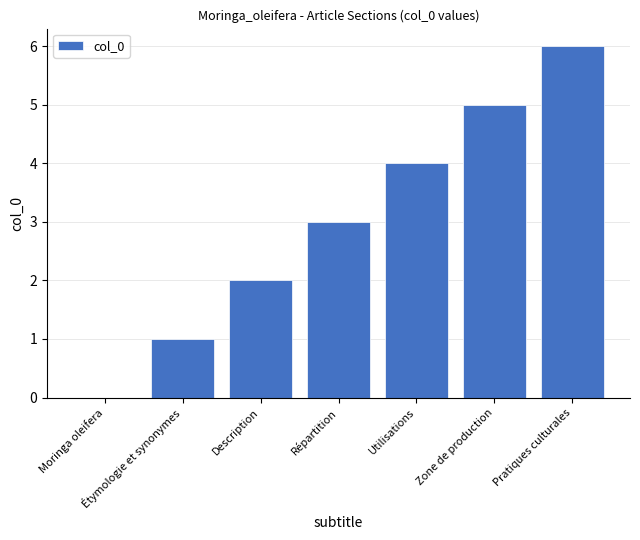

Which label corresponds to the largest value in the chart?

Pratiques culturales